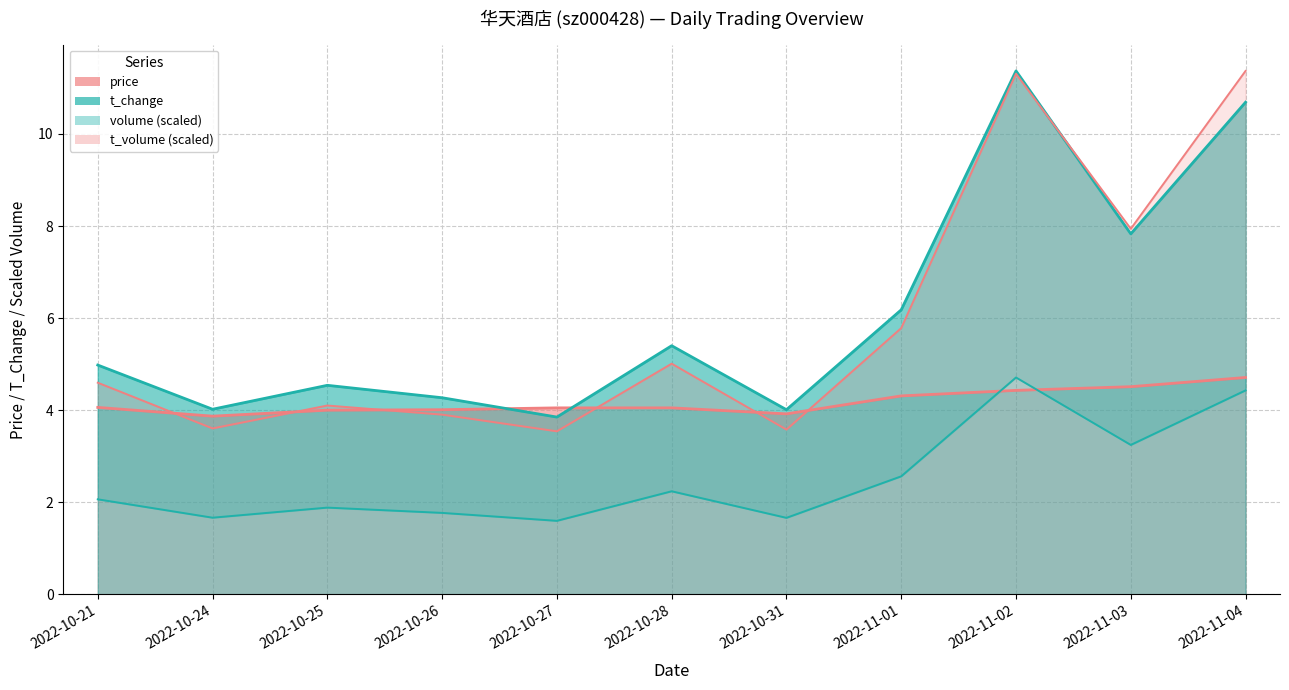

True or false: price has more than 0 interior local peaks.

False